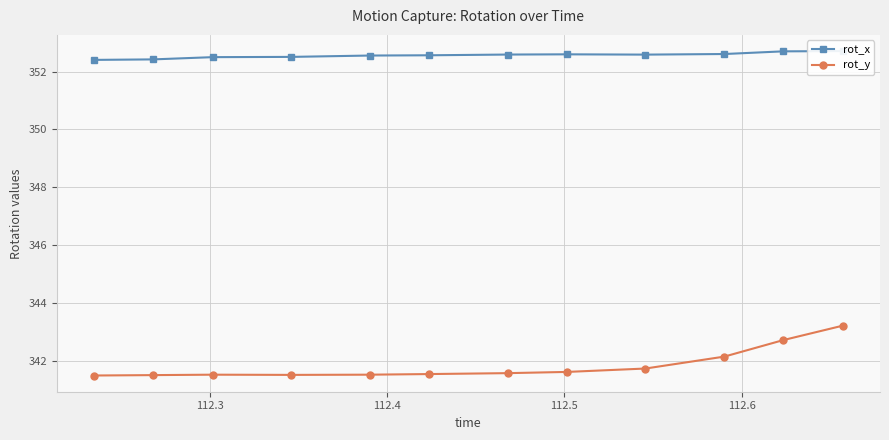

What is the value of the rot_y point at the 1st from the left?

341.5